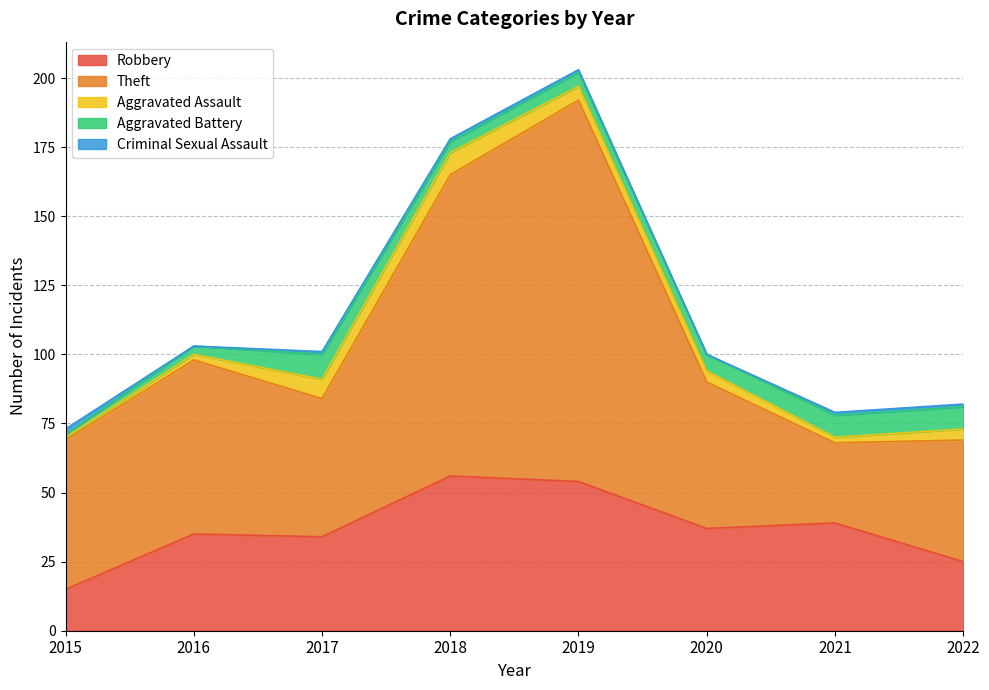

What is the value of the Theft point at the 6th from the left?

53